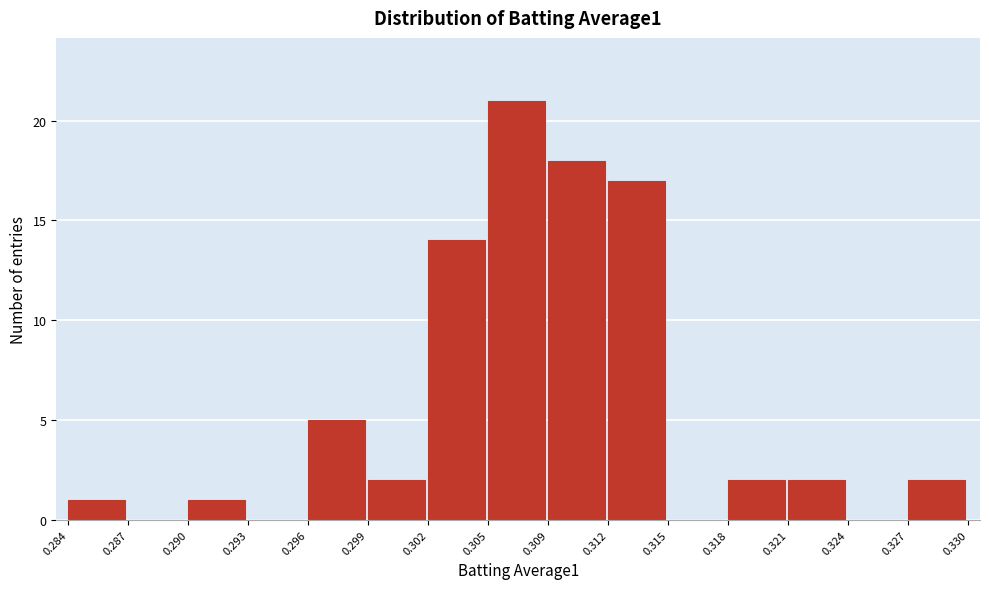

Reading left to right, list every bar in this chart as the range it spans on the x-axis followed by its height. The values are not printed on the chart, so give them approximately, as read against the axis.

0.284 to 0.287: 1
0.287 to 0.290: 0
0.290 to 0.293: 1
0.293 to 0.296: 0
0.296 to 0.299: 5
0.299 to 0.302: 2
0.302 to 0.305: 14
0.305 to 0.309: 21
0.309 to 0.312: 18
0.312 to 0.315: 17
0.315 to 0.318: 0
0.318 to 0.321: 2
0.321 to 0.324: 2
0.324 to 0.327: 0
0.327 to 0.330: 2